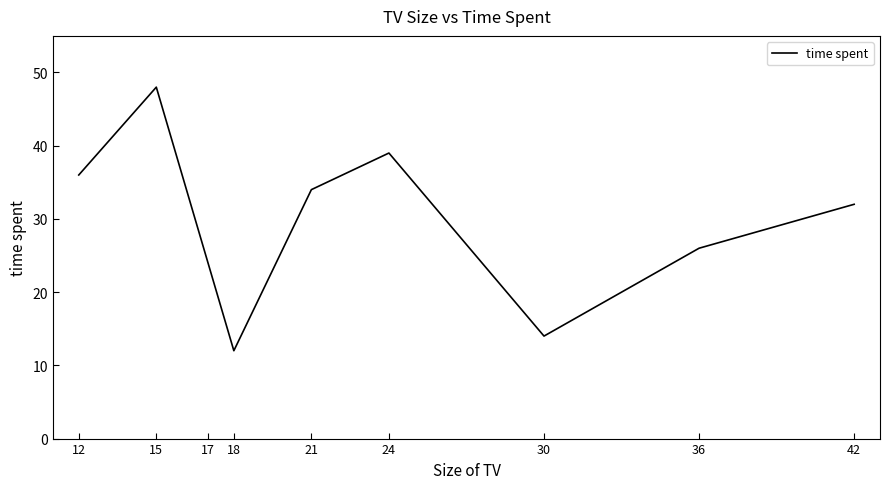

What is the smallest value displayed?

12